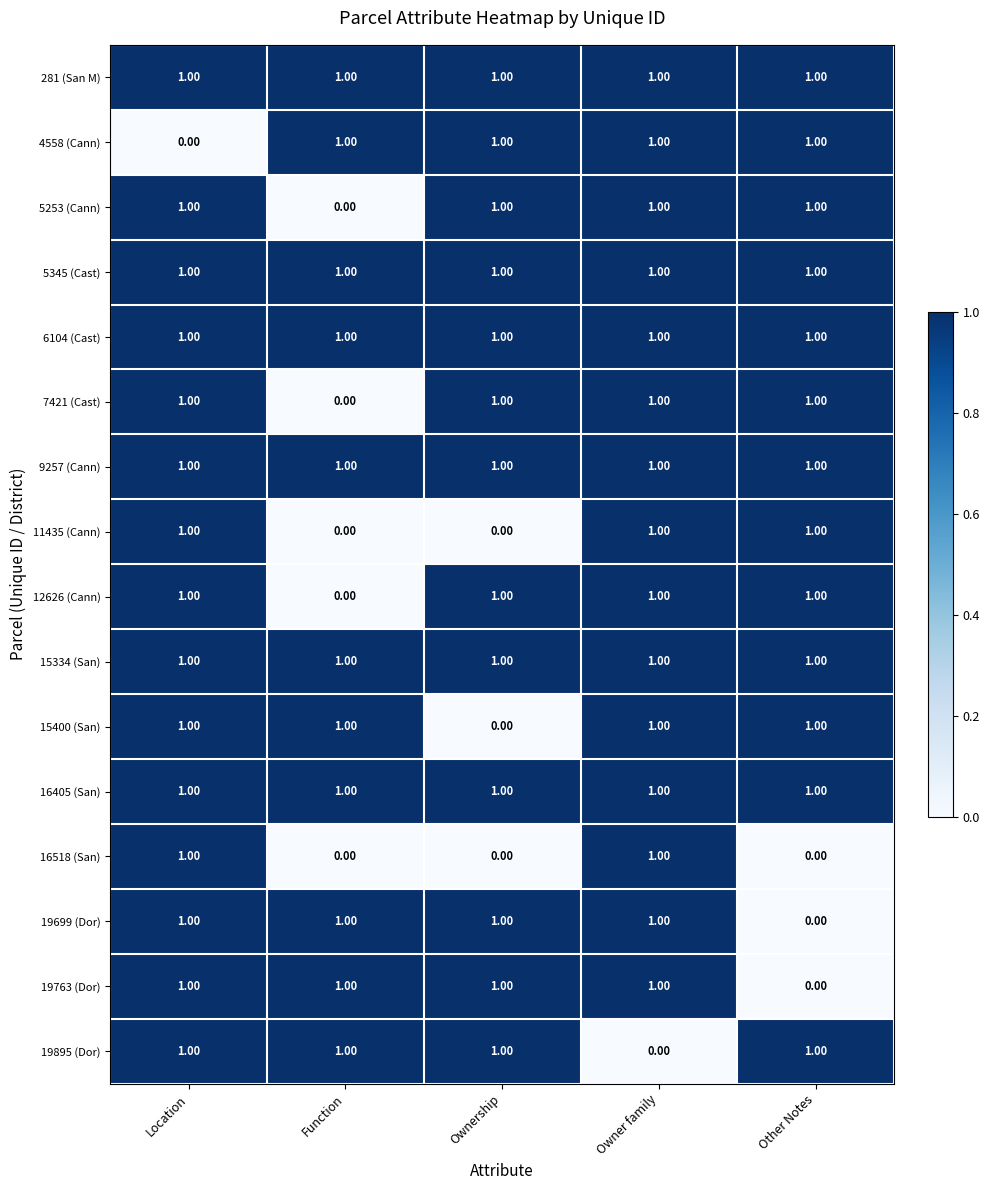

At how many categories does at least one series exceed 0?

5